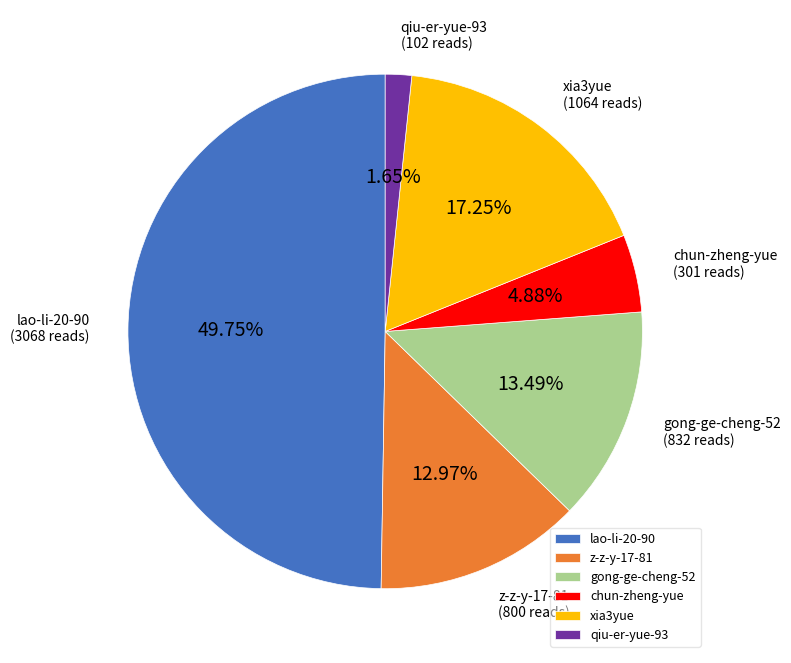

Count the number of slices in the pie.

6